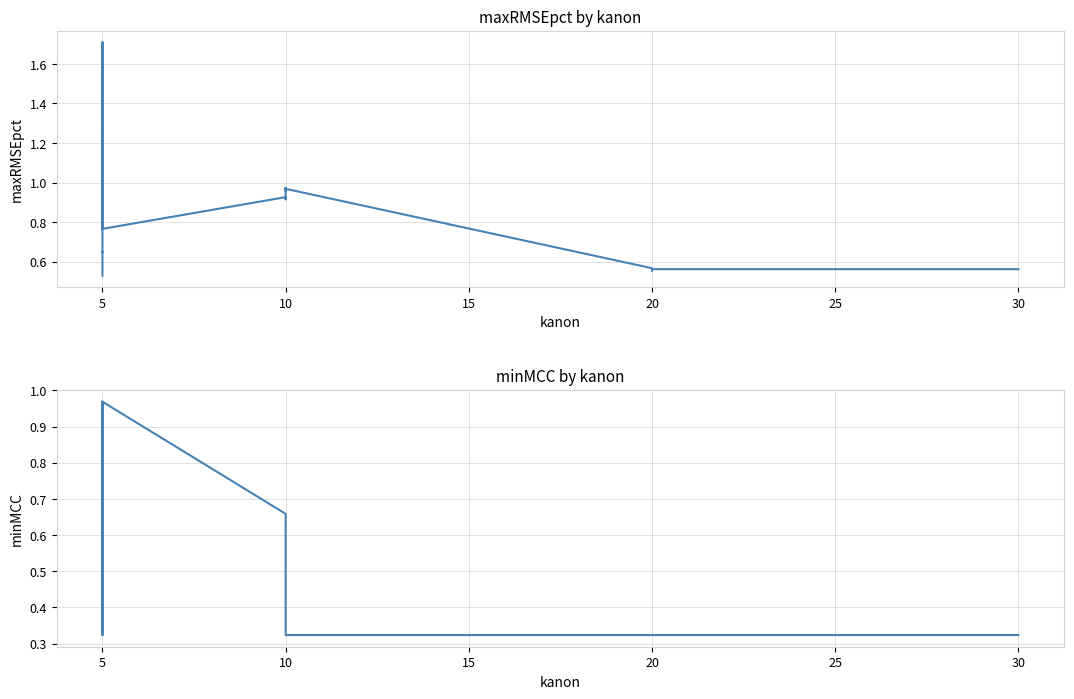

How many interior local valleys does the maxRMSEpct series have?

13